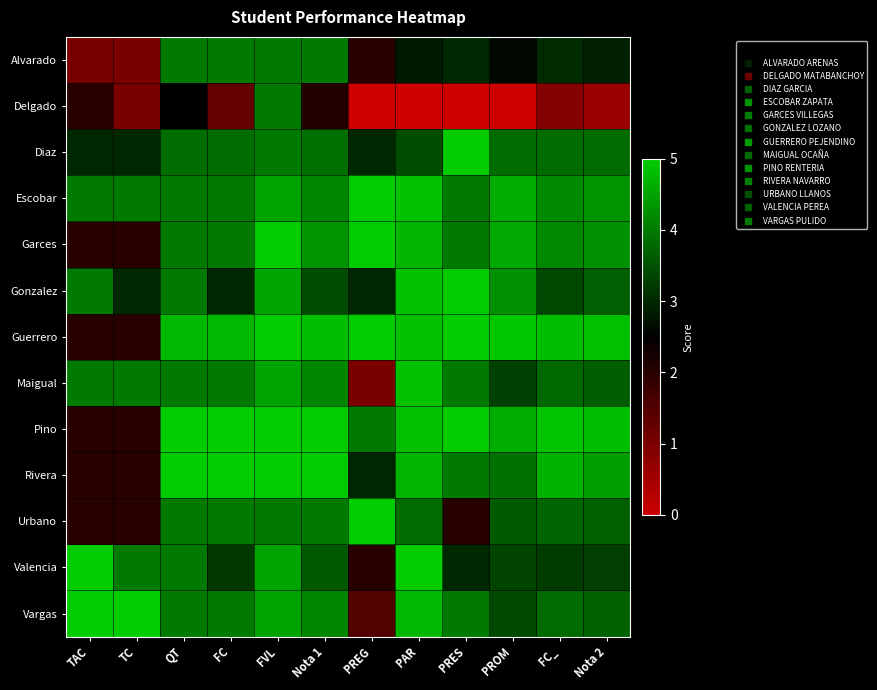

Count the number of categories in the chart.

12